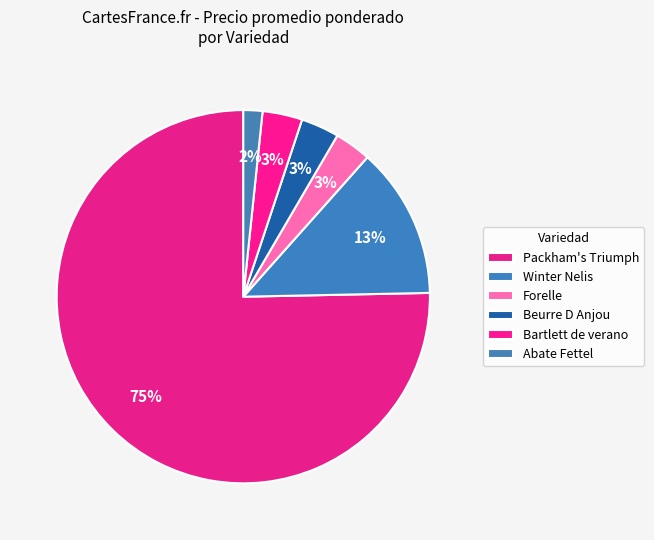

Count the number of slices in the pie.

6